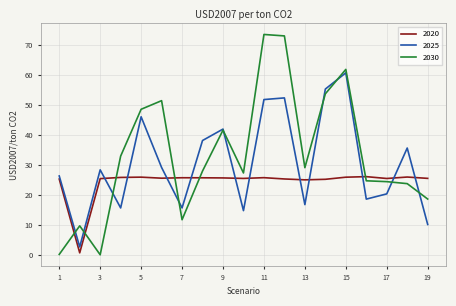

Which series has the widest spread of values?

2030